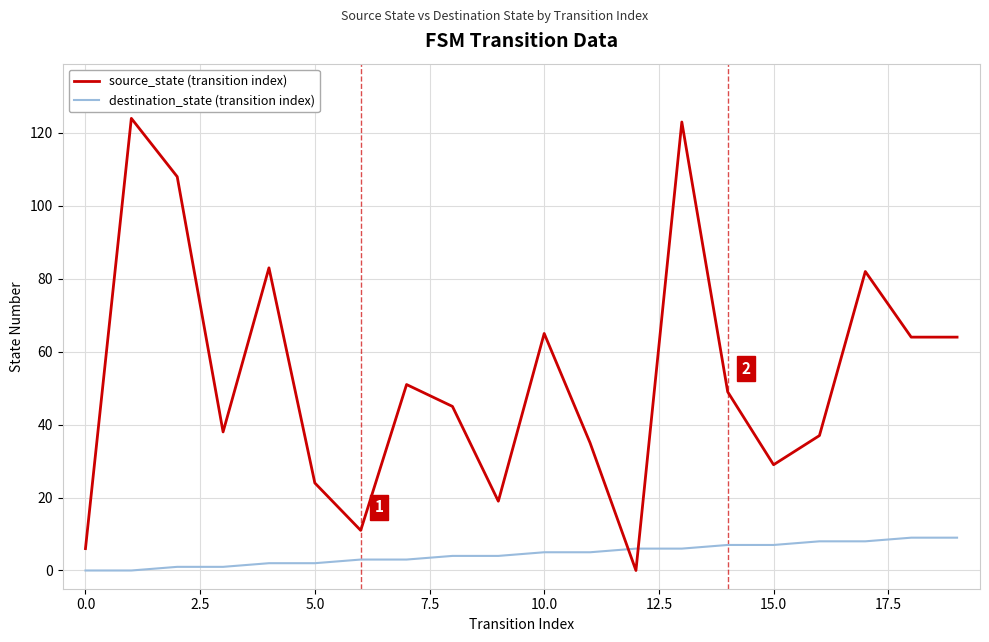

At how many categories does at least one series exceed 36?

13